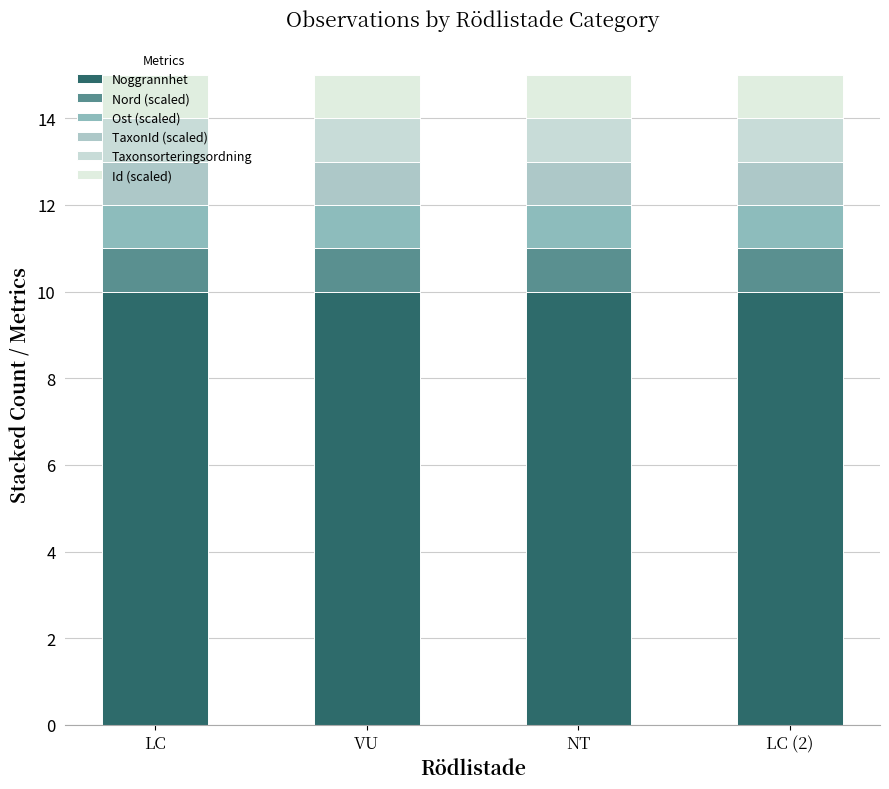

Does the chart contain stacked bars?

Yes